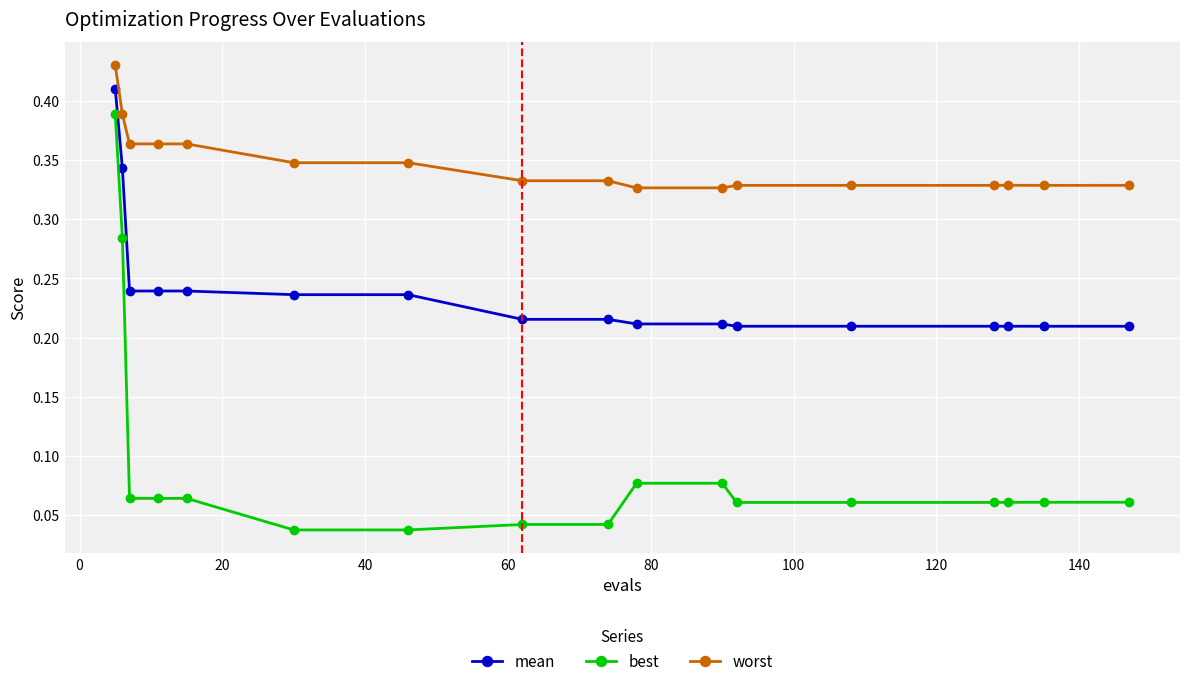

True or false: best and mean intersect in this chart.

False